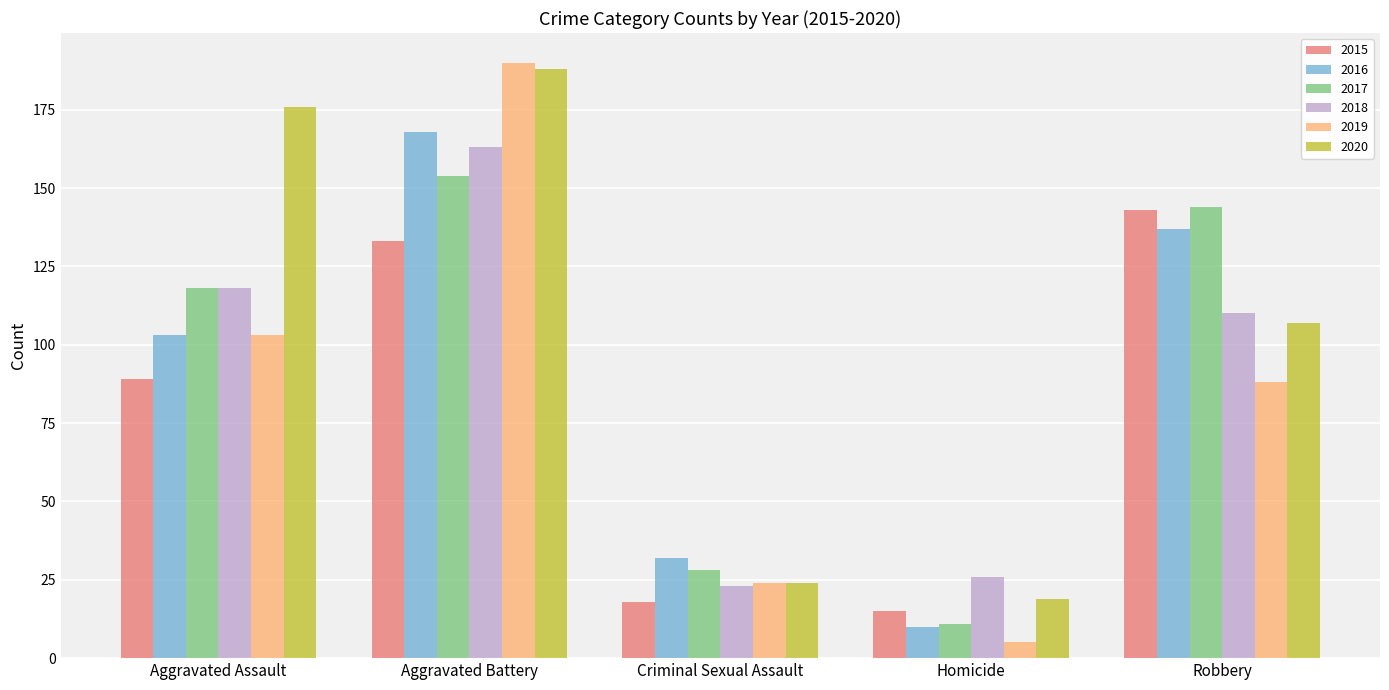

At which label is 2018 closest to 93?

Robbery